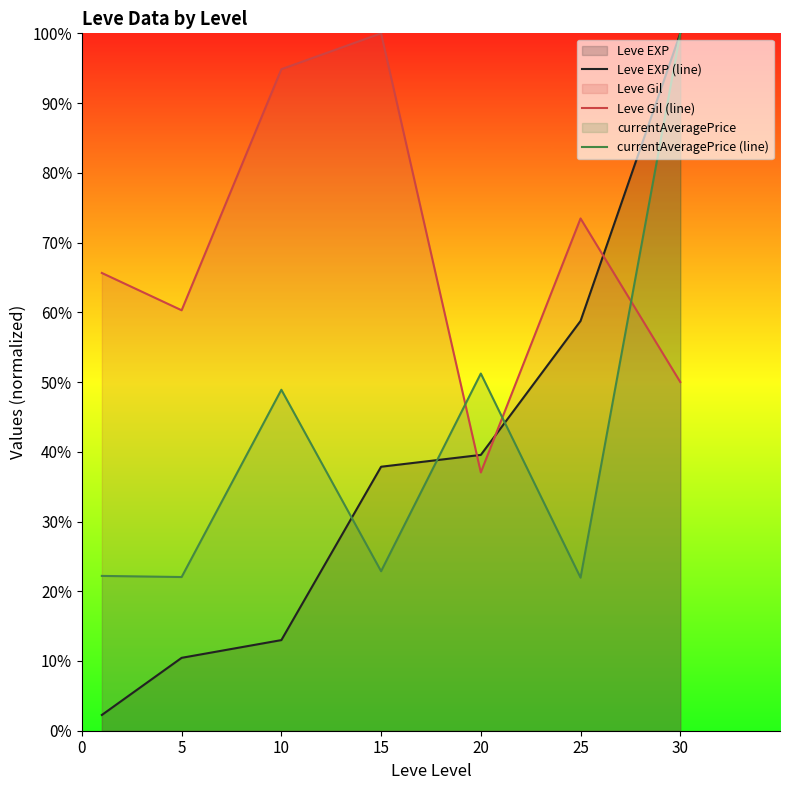

Is the value of Leve EXP (line) at 20 greater than the value of Leve Gil (line) at 10?

No